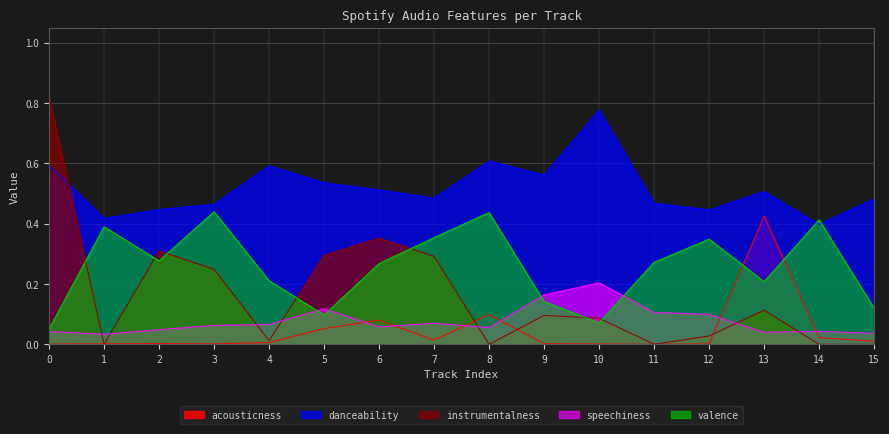

How many lines are shown in the chart?

5